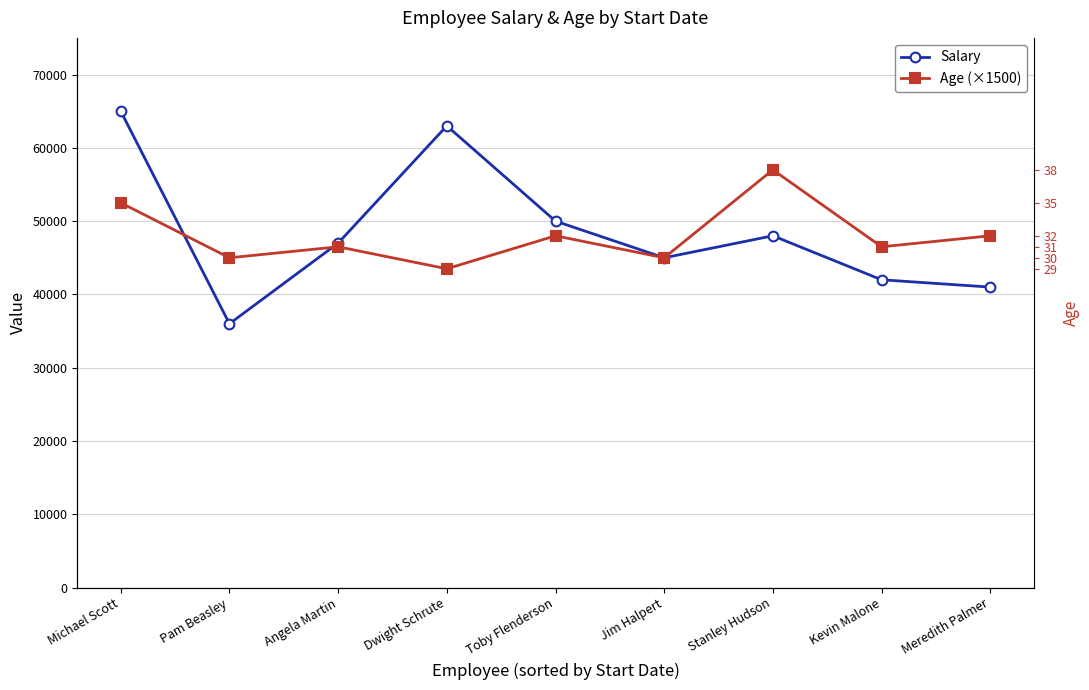

Reading left to right, list all the values displayed in this chart.

Salary: 65000	36000	47000	63000	50000	45000	48000	42000	41000
Age (×1500): 52500	45000	46500	43500	48000	45000	57000	46500	48000